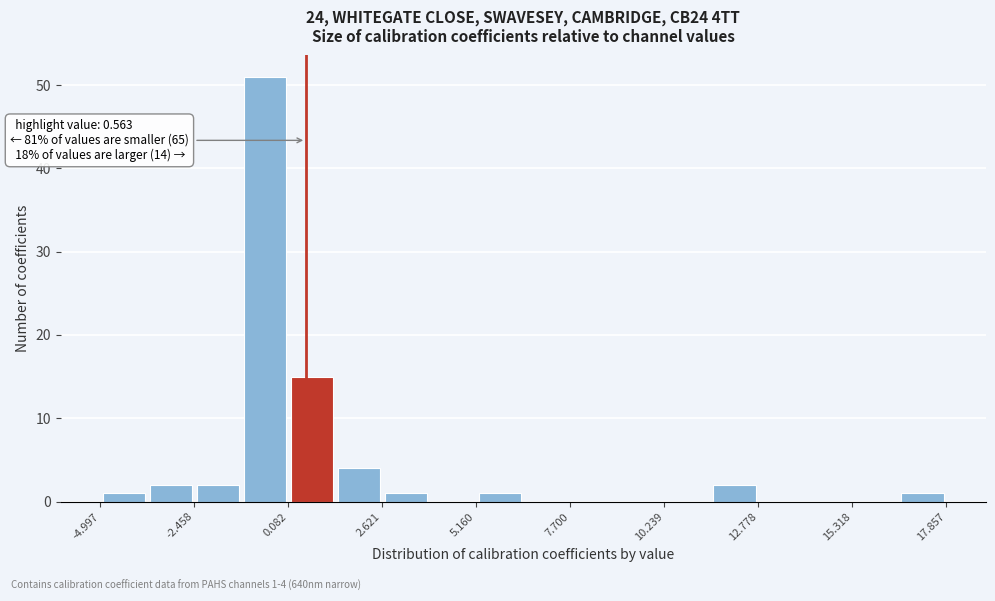

Around what value on the x-axis is the tallest bar? Give the approximate position of its centre, as read against the axis.

-0.5